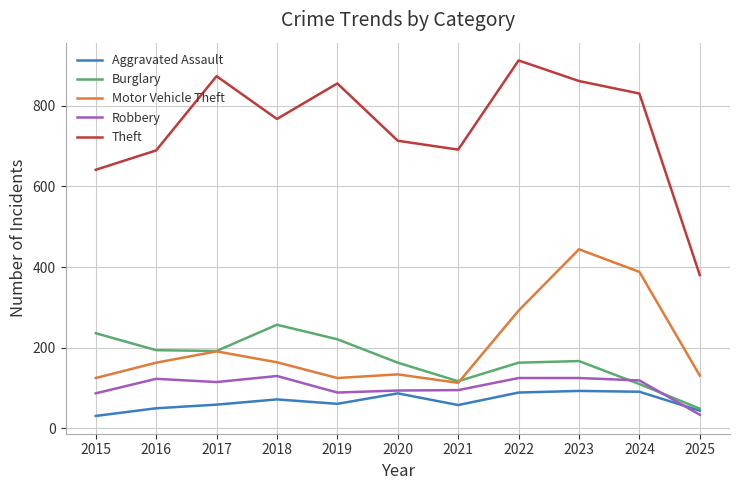

True or false: Theft and Motor Vehicle Theft intersect in this chart.

False